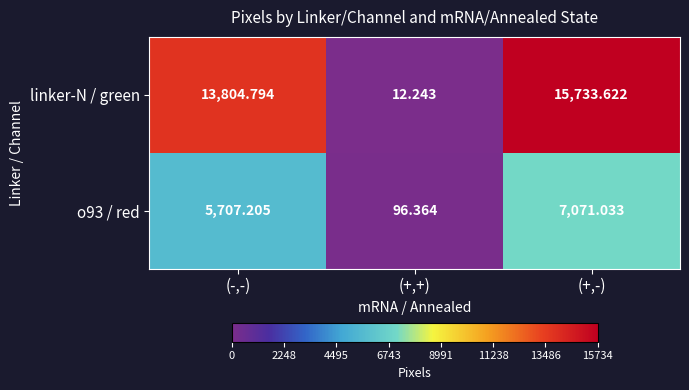

Rank the categories by linker-N / green value from highest to lowest.

(+,-), (-,-), (+,+)